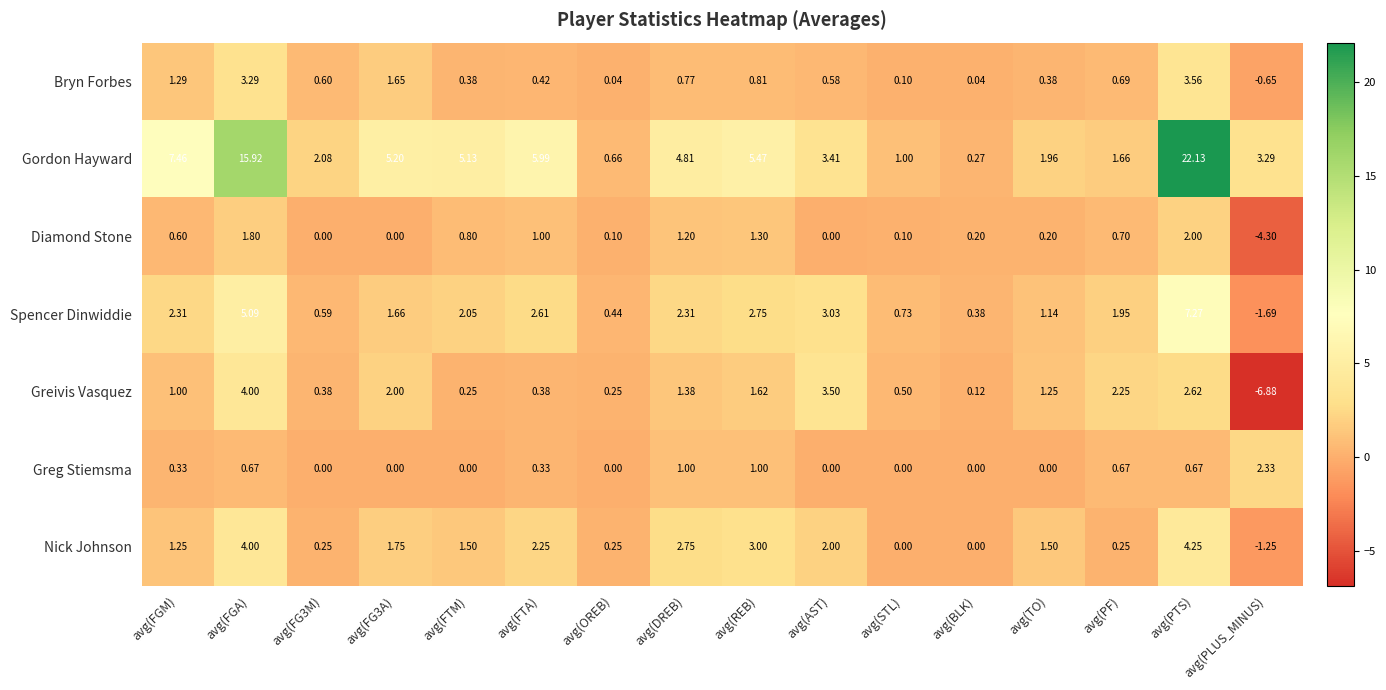

At which category does the chart reach its peak across all series?

avg(PTS)